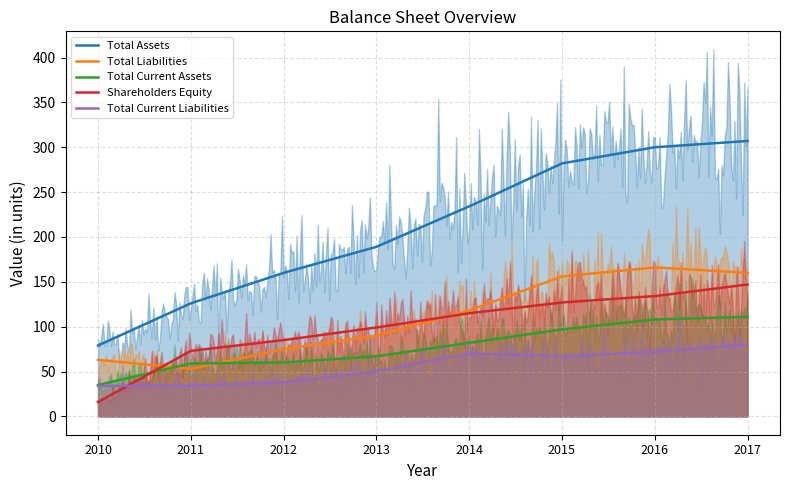

Where is Total Current Liabilities nearest to the value 57?

2013